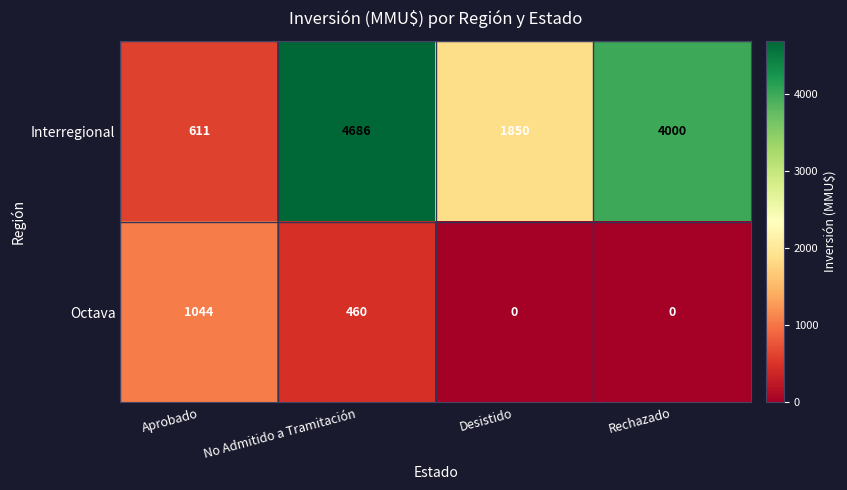

What is the highest value of the Interregional series?

4686